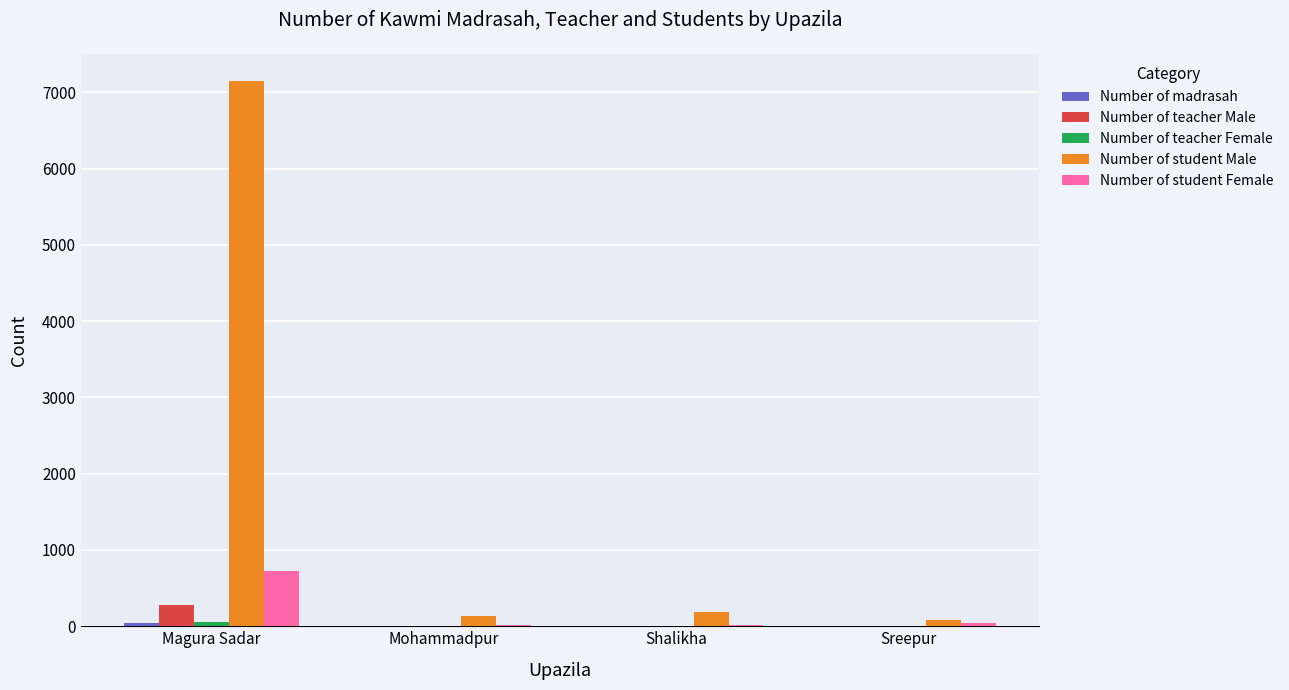

Are the bars horizontal?

No